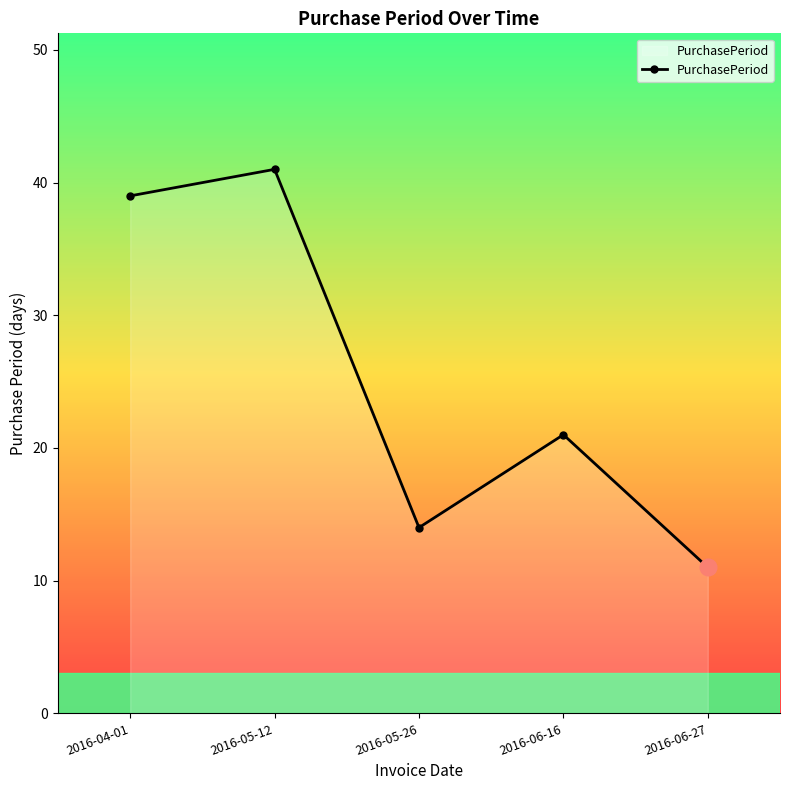

Approximately how many times larger is the value at 2016-06-16 compared to 2016-06-27?

1.9